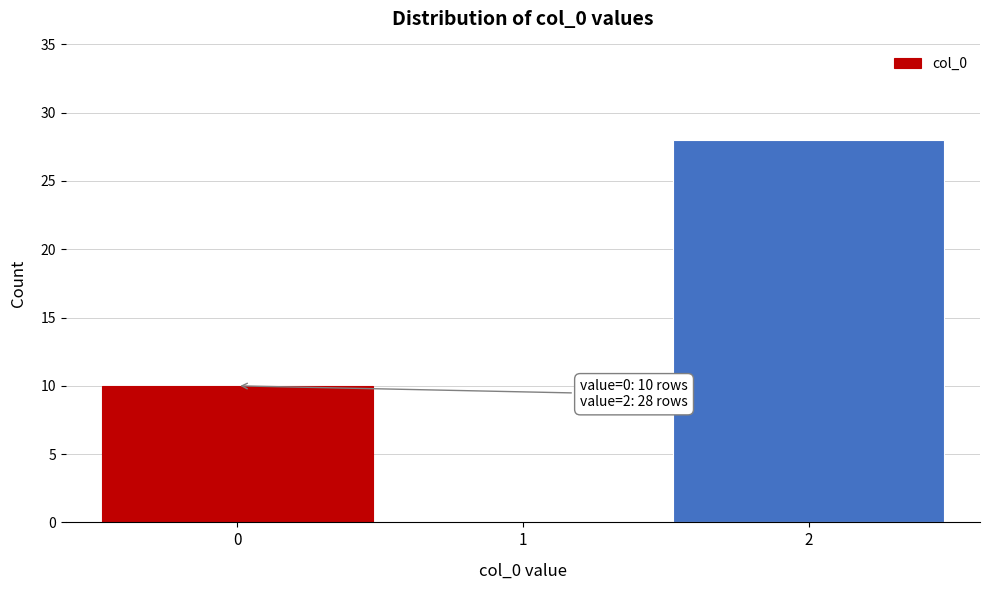

Reading right to left, transcribe all the data shown in this chart.

2=28	1=0	0=10